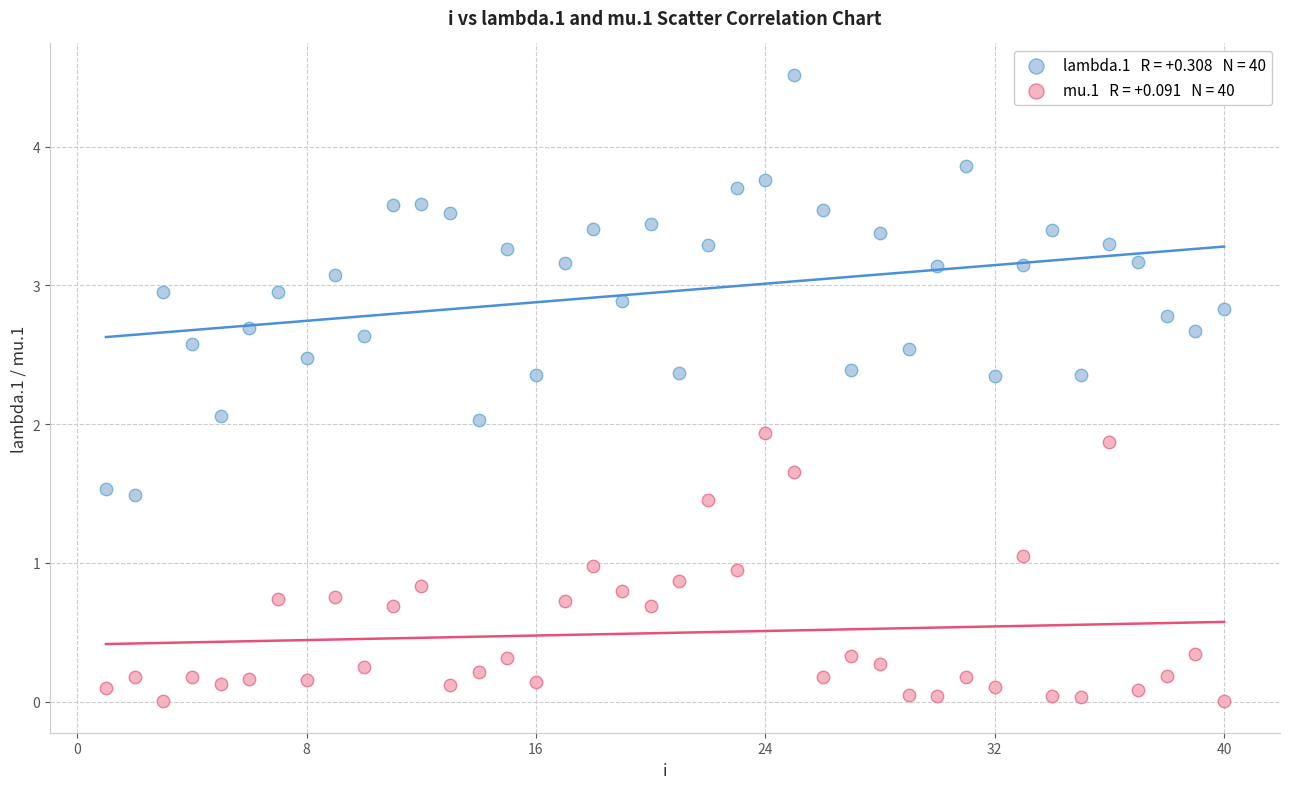

Across all data points, what is the range of X values (max minus min)?

39.0